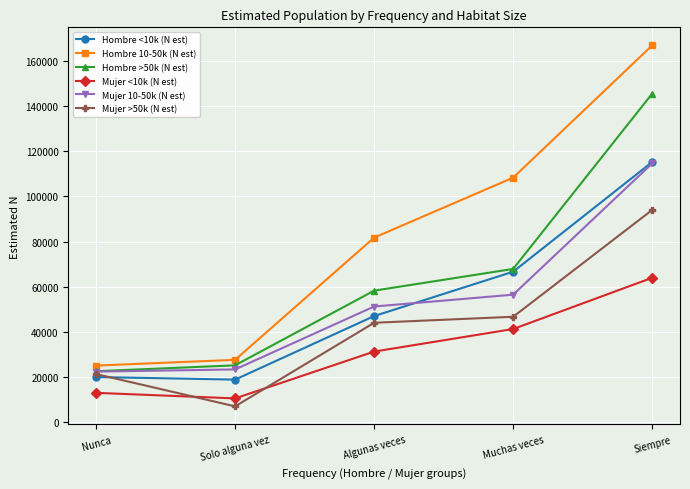

What is the highest value of the Mujer 10-50k (N est) series?

114592